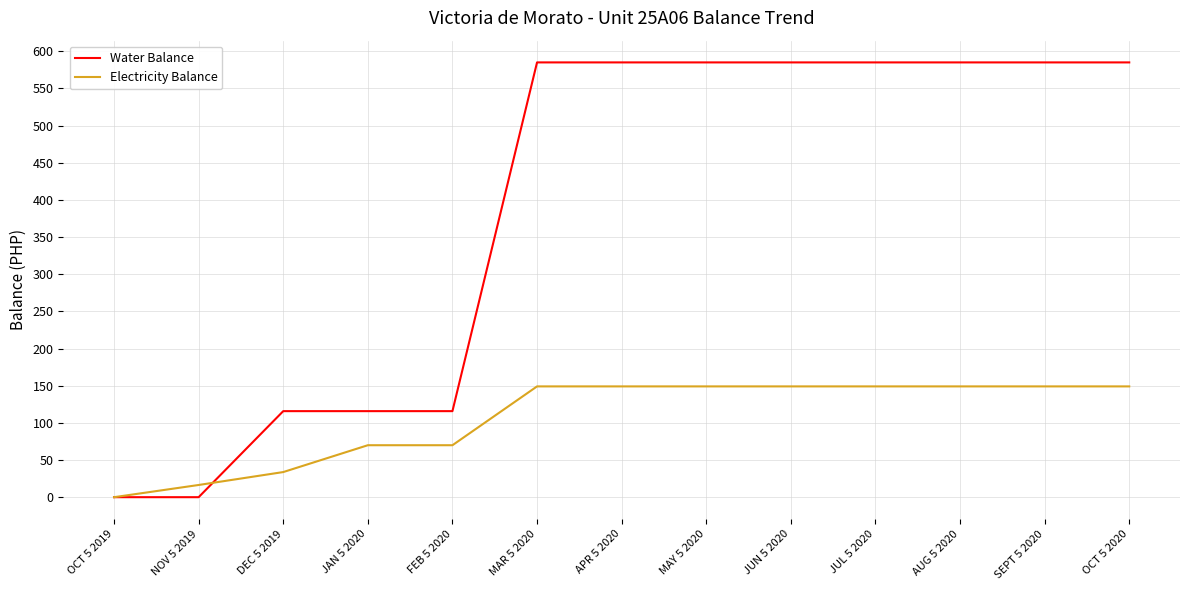

What value does the Water Balance series have at MAR 5 2020?

585.0